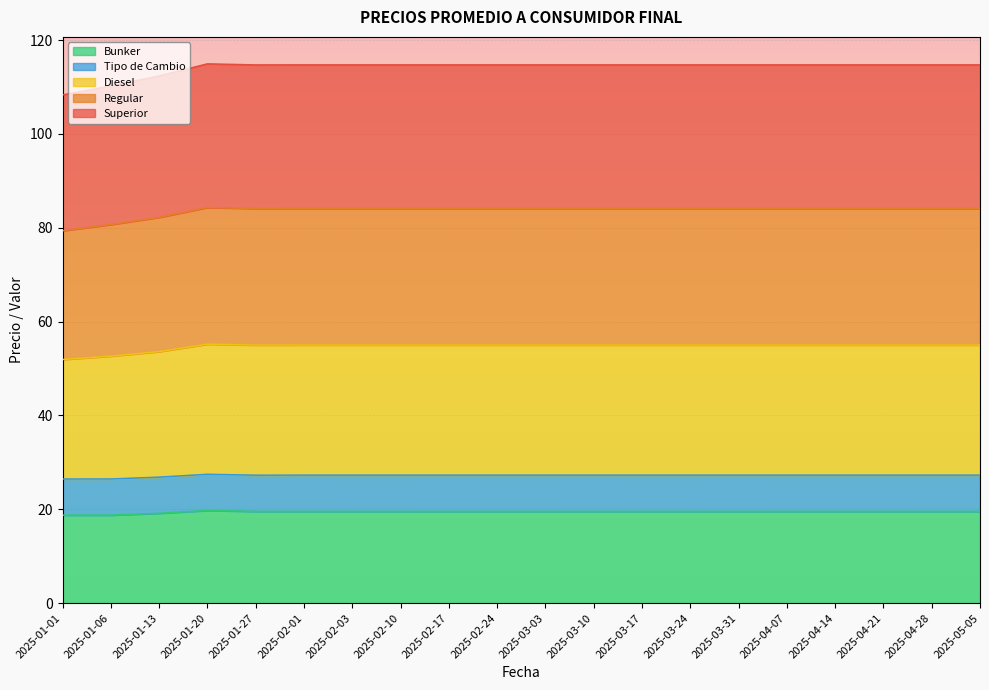

What is the label of the 19th point from the right?

2025-01-06